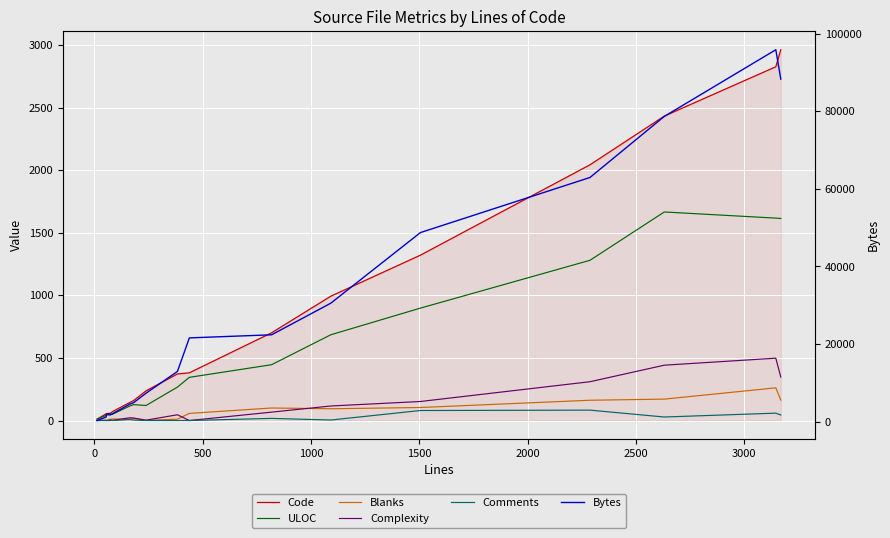

The value of Complexity at 1000 is 183. True or false?

False